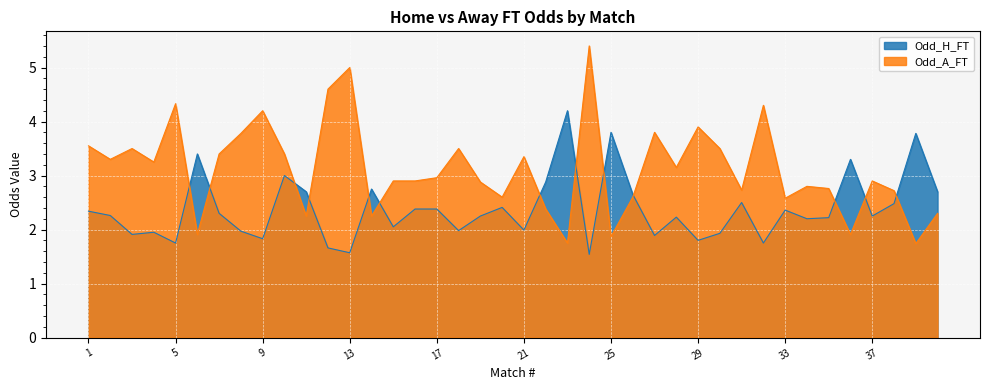

How many interior local peaks does the Odd_H_FT series have?

12